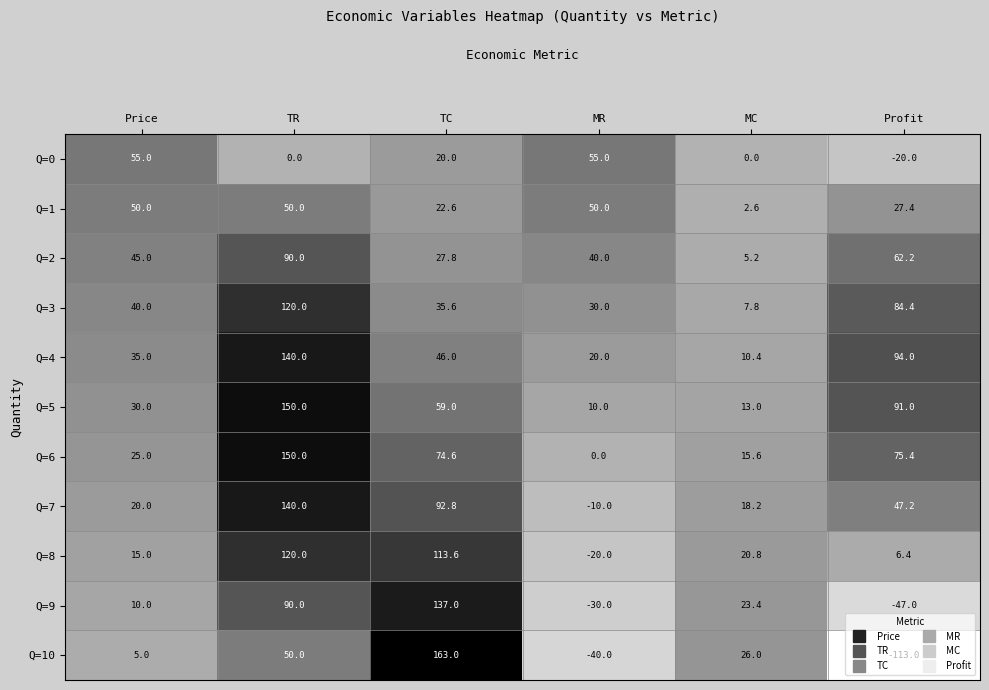

At which category does the chart reach its peak across all series?

TC